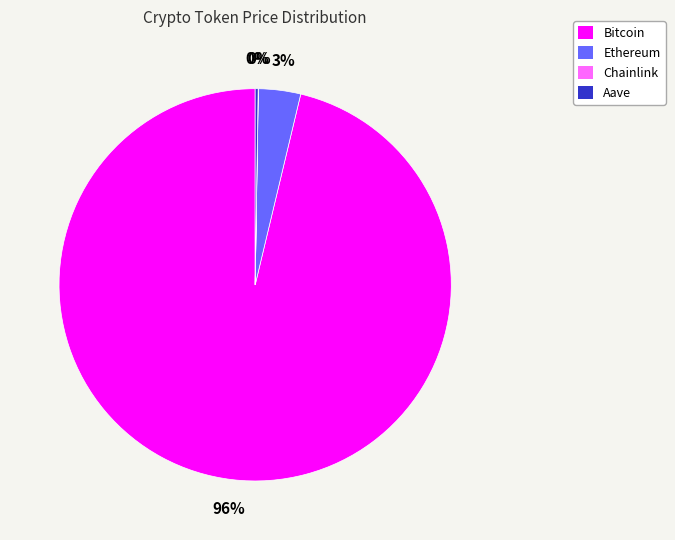

To the nearest percent, what is the average slice percentage?

25%